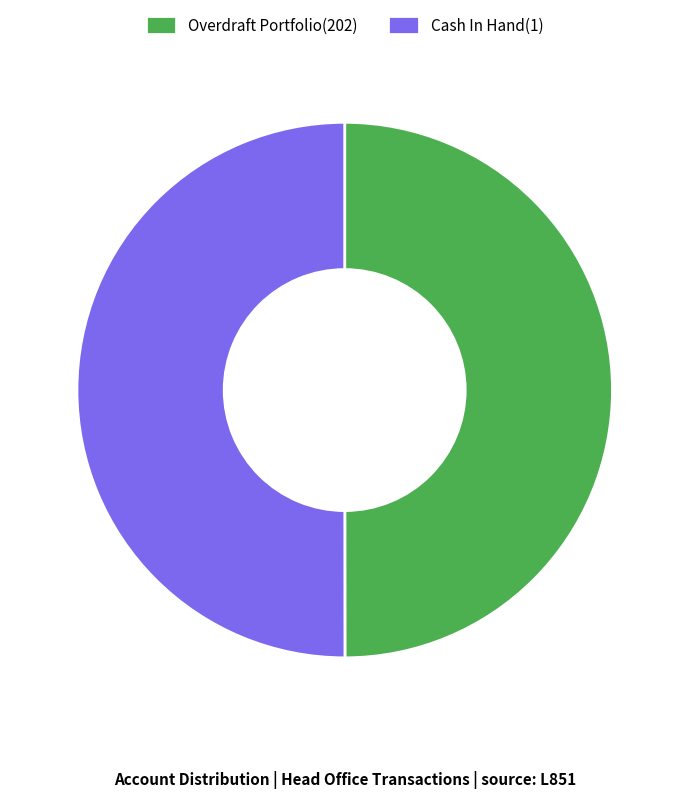

Approximately how many times larger is the value at Overdraft Portfolio(202) compared to Cash In Hand(1)?

1.0